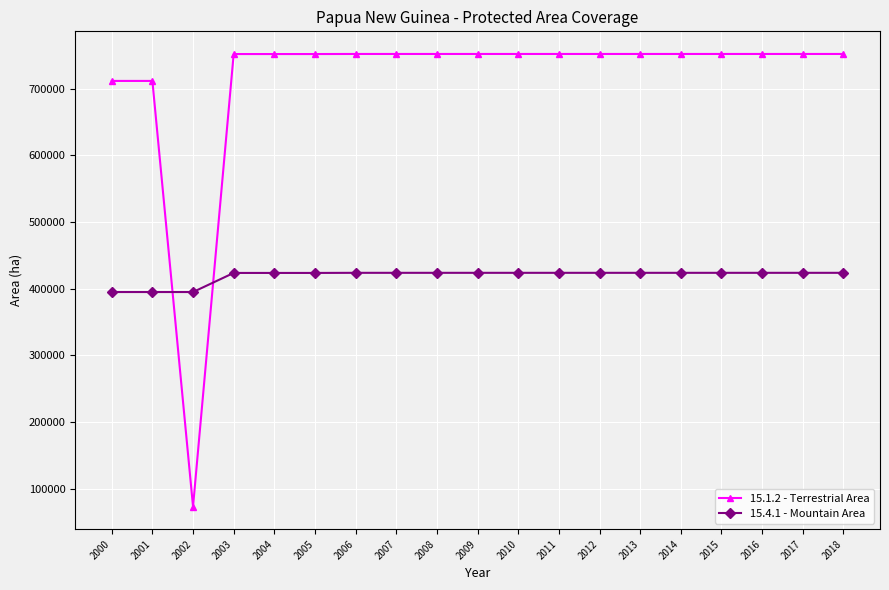

How many times do 15.4.1 - Mountain Area and 15.1.2 - Terrestrial Area cross each other?

2